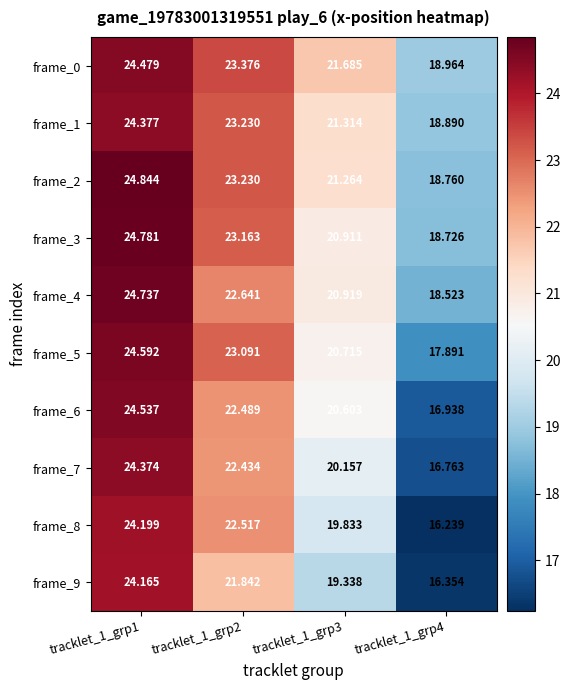

Reading right to left, what are all the values shown in this chart?

frame_0: tracklet_1_grp4=19.0	tracklet_1_grp3=21.7	tracklet_1_grp2=23.4	tracklet_1_grp1=24.5
frame_1: tracklet_1_grp4=18.9	tracklet_1_grp3=21.3	tracklet_1_grp2=23.2	tracklet_1_grp1=24.4
frame_2: tracklet_1_grp4=18.8	tracklet_1_grp3=21.3	tracklet_1_grp2=23.2	tracklet_1_grp1=24.8
frame_3: tracklet_1_grp4=18.7	tracklet_1_grp3=20.9	tracklet_1_grp2=23.2	tracklet_1_grp1=24.8
frame_4: tracklet_1_grp4=18.5	tracklet_1_grp3=20.9	tracklet_1_grp2=22.6	tracklet_1_grp1=24.7
frame_5: tracklet_1_grp4=17.9	tracklet_1_grp3=20.7	tracklet_1_grp2=23.1	tracklet_1_grp1=24.6
frame_6: tracklet_1_grp4=16.9	tracklet_1_grp3=20.6	tracklet_1_grp2=22.5	tracklet_1_grp1=24.5
frame_7: tracklet_1_grp4=16.8	tracklet_1_grp3=20.2	tracklet_1_grp2=22.4	tracklet_1_grp1=24.4
frame_8: tracklet_1_grp4=16.2	tracklet_1_grp3=19.8	tracklet_1_grp2=22.5	tracklet_1_grp1=24.2
frame_9: tracklet_1_grp4=16.4	tracklet_1_grp3=19.3	tracklet_1_grp2=21.8	tracklet_1_grp1=24.2